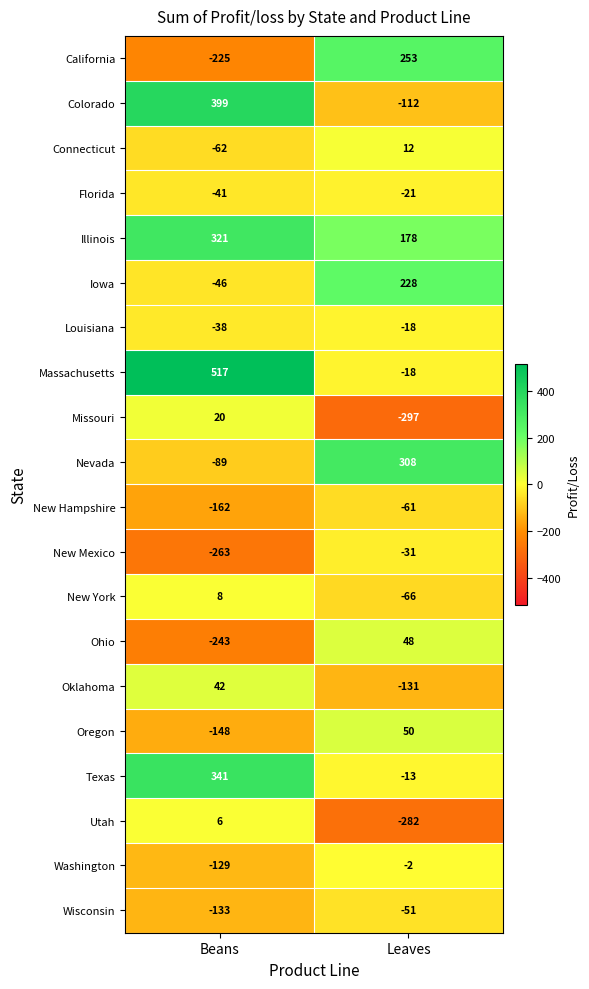

True or false: Massachusetts has a value of 517 at Beans.

True